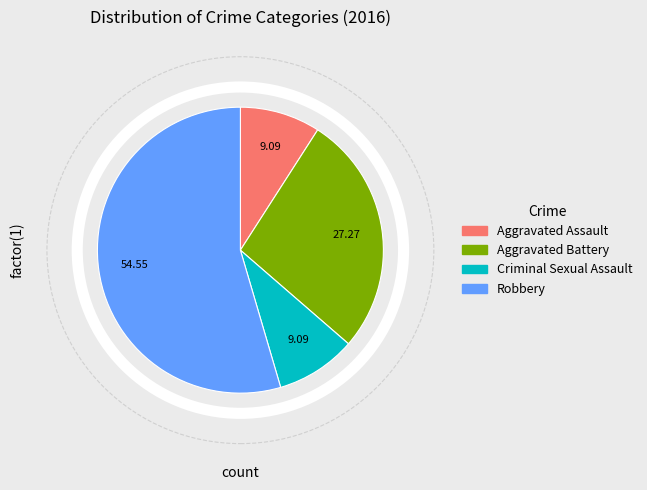

True or false: Aggravated Battery accounts for 36% of the total.

False